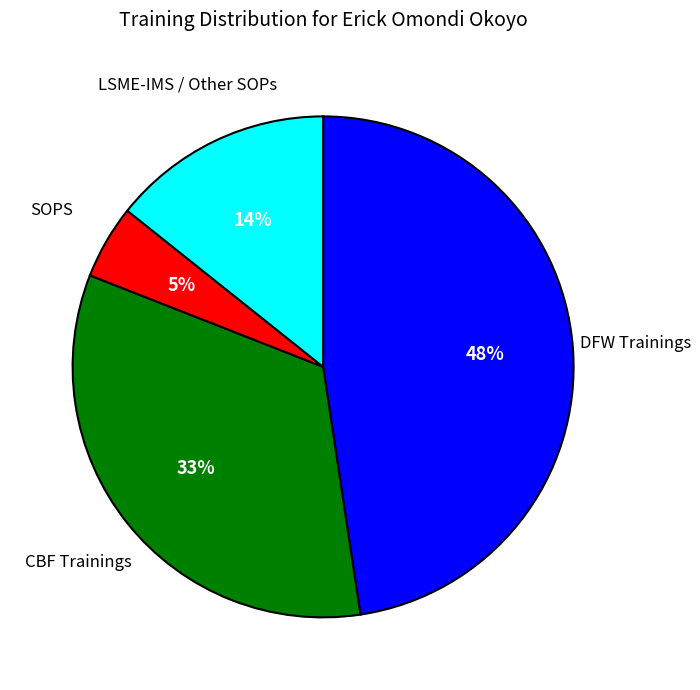

Is there a majority slice in this chart?

No